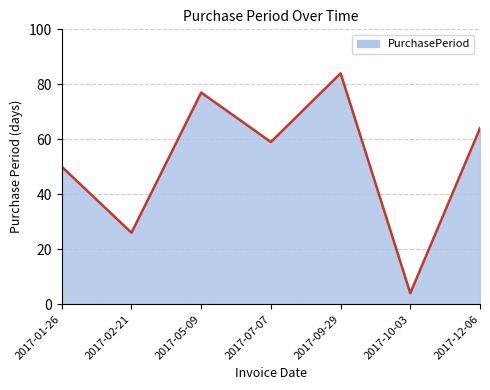

At which label is the value closest to 44?

2017-01-26